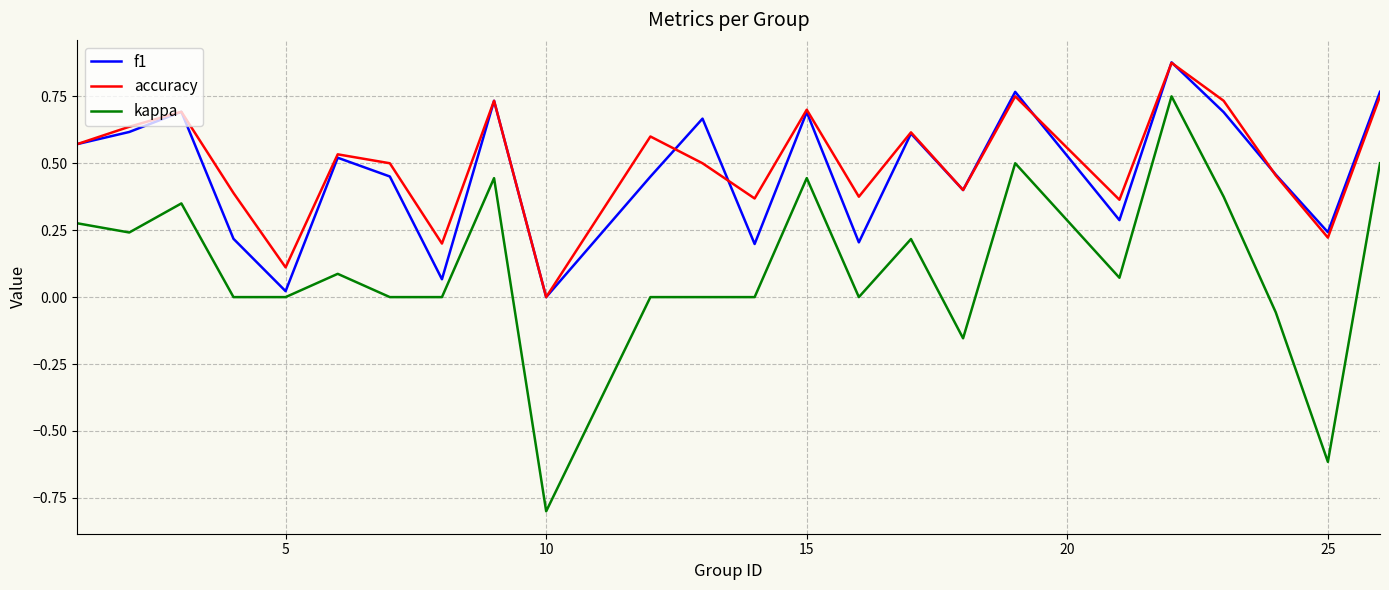

True or false: kappa and accuracy cross at least once.

False